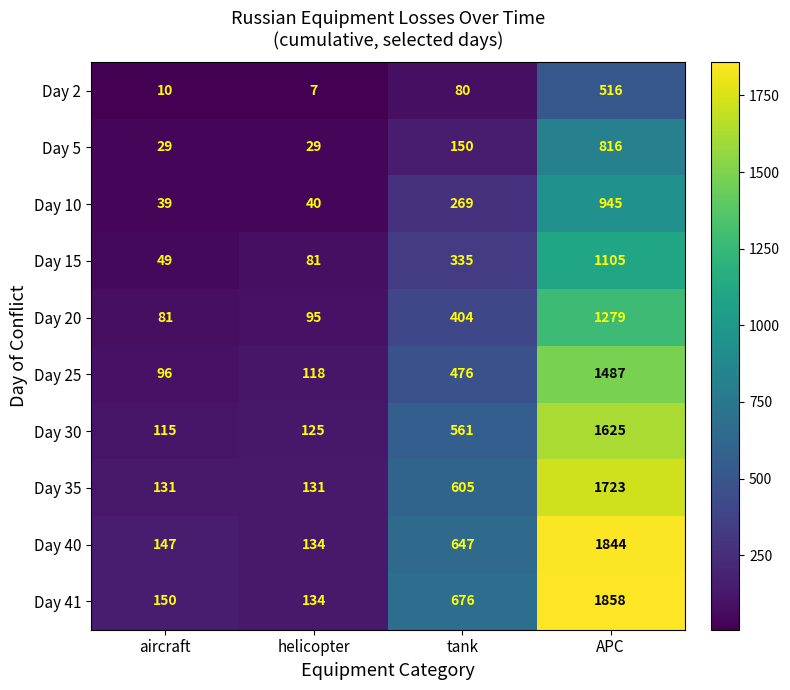

Rank the series by their maximum value, from lowest to highest.

Day 2, Day 5, Day 10, Day 15, Day 20, Day 25, Day 30, Day 35, Day 40, Day 41